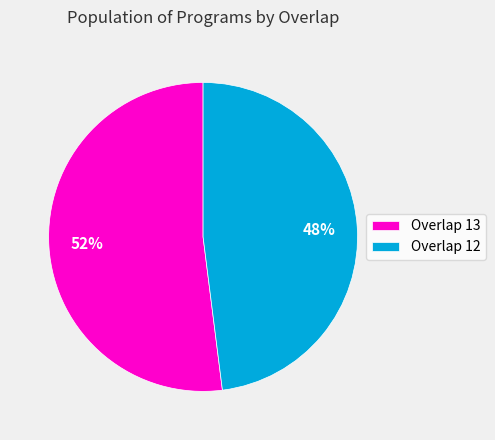

Combined, do Overlap 12 and Overlap 13 account for over 50%?

Yes